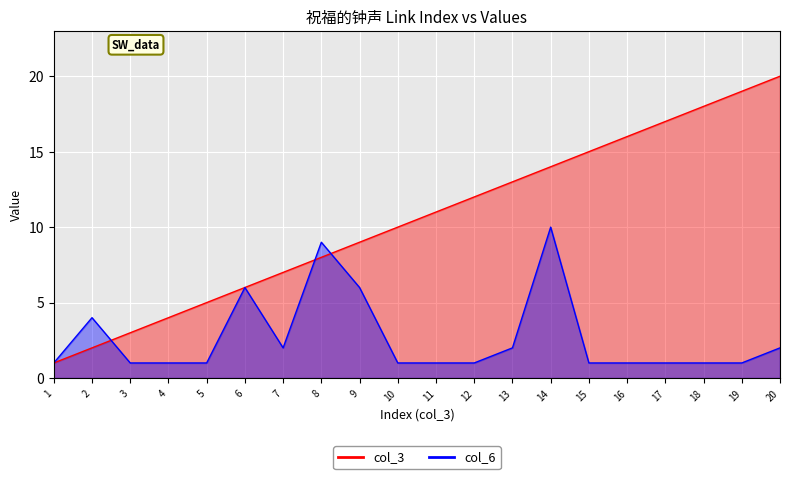

The value of col_3 at 6 is 6. True or false?

True